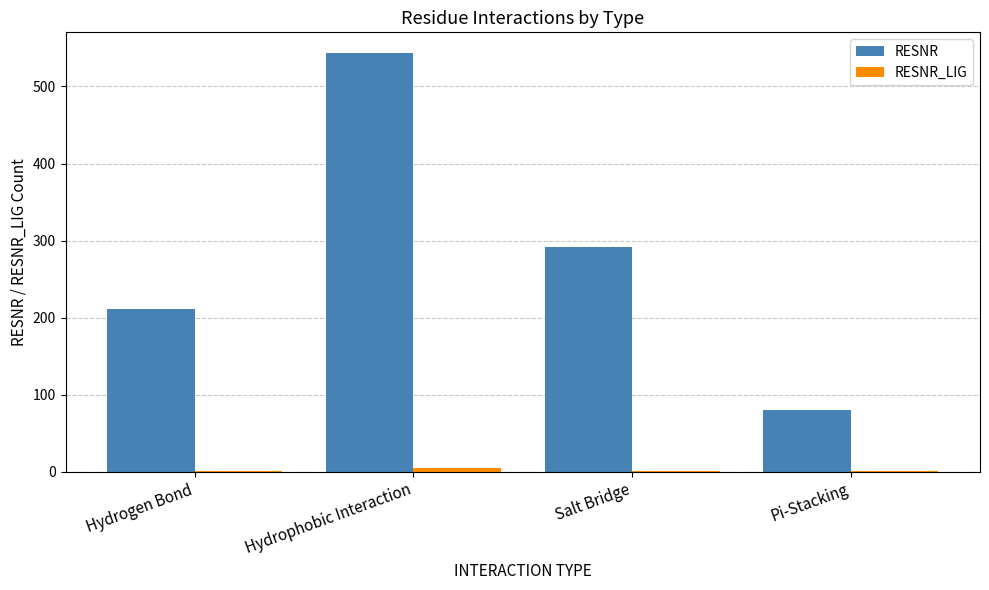

How many series are shown in this chart?

2